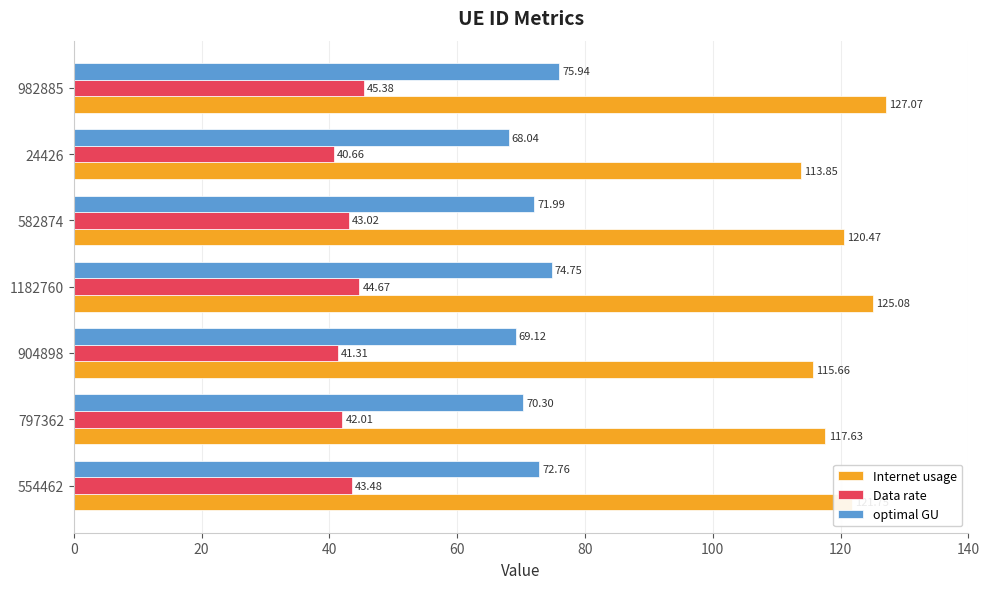

What are all the series names shown in the legend?

Internet usage, Data rate, optimal GU